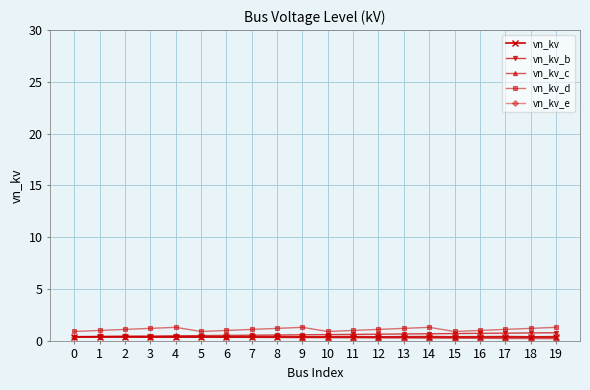

Which series has the largest total across all categories?

vn_kv_d